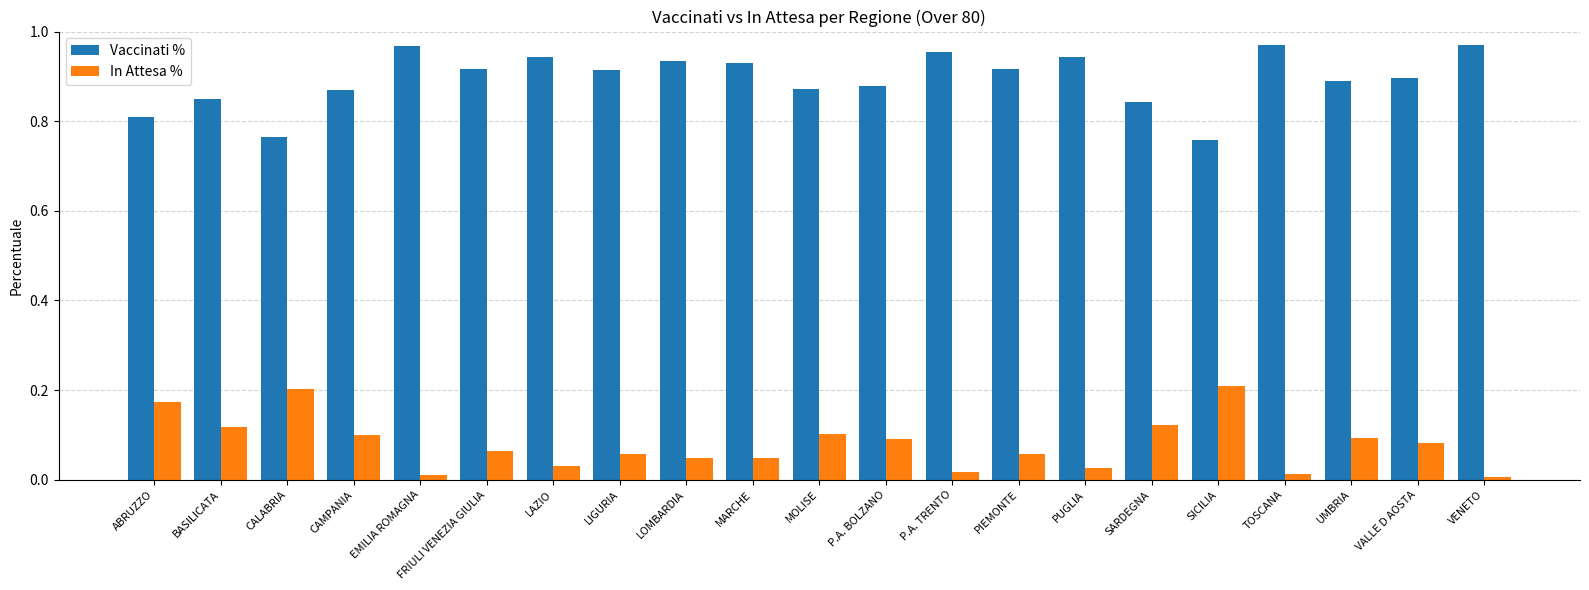

How many groups of bars are there?

21